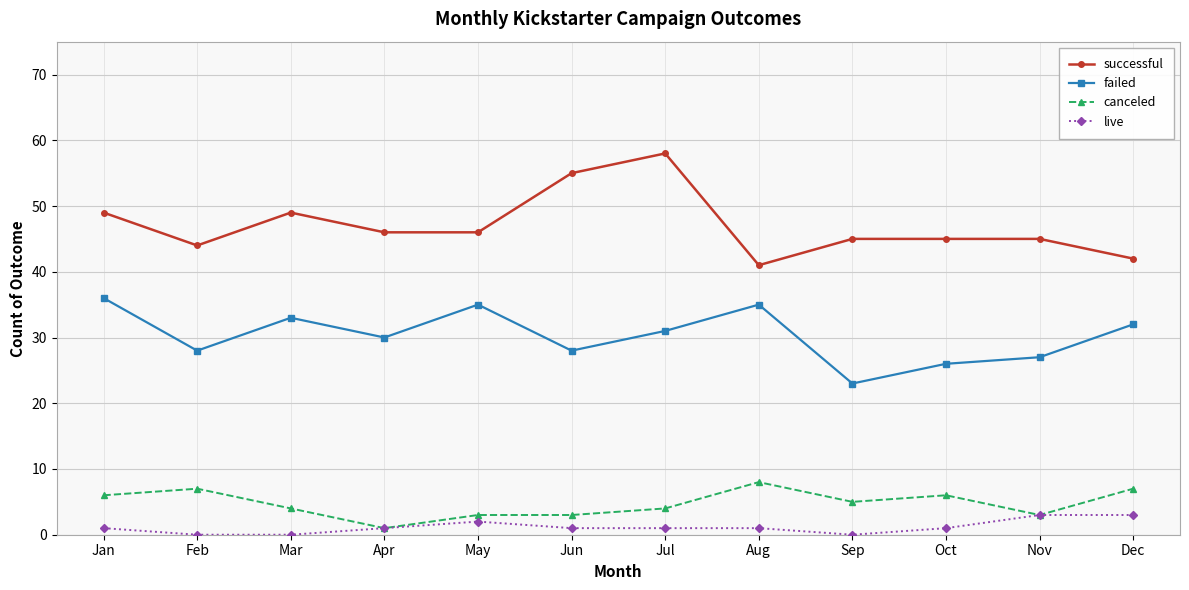

Which series has the largest range (max minus min)?

successful